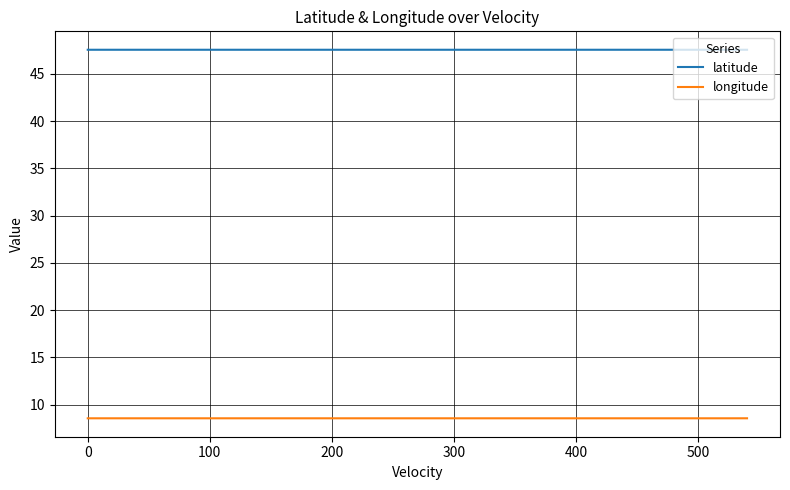

What is the highest value of the longitude series?

8.6